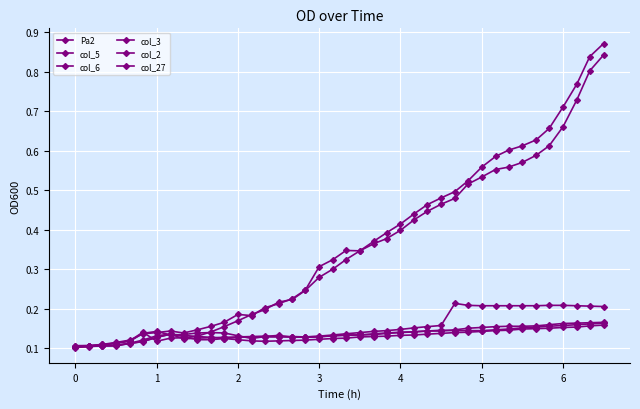

At how many categories does at least one series exceed 0?

40